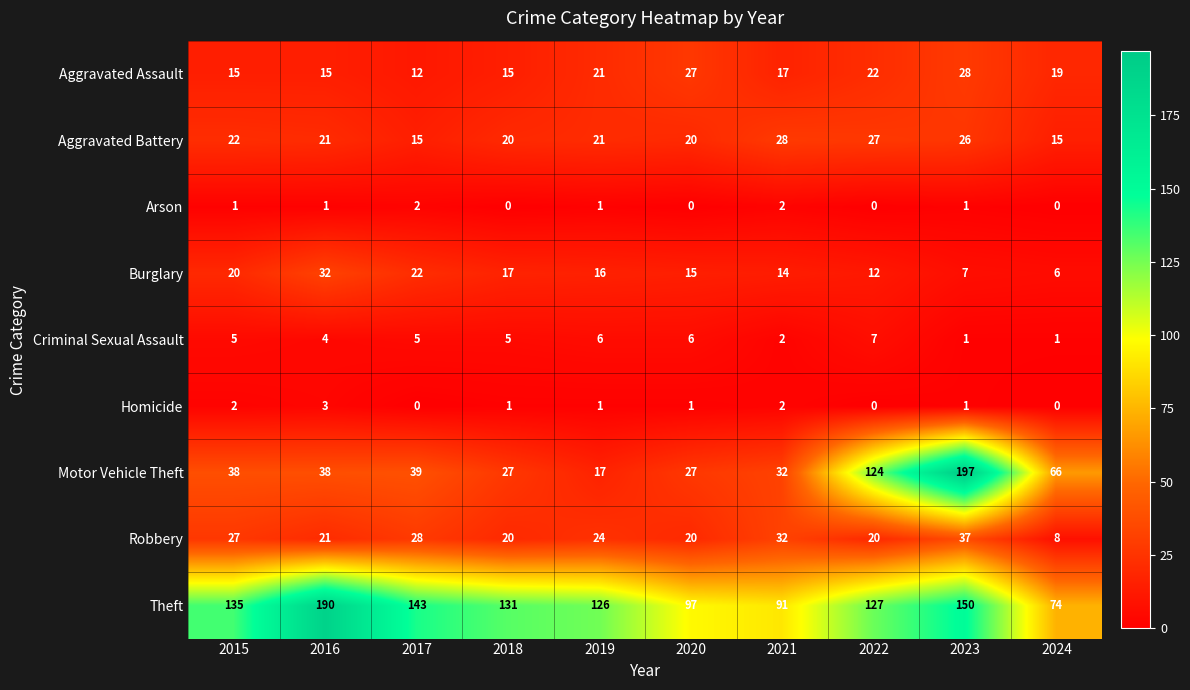

What is the spread (max minus min) of values at 2018?

131